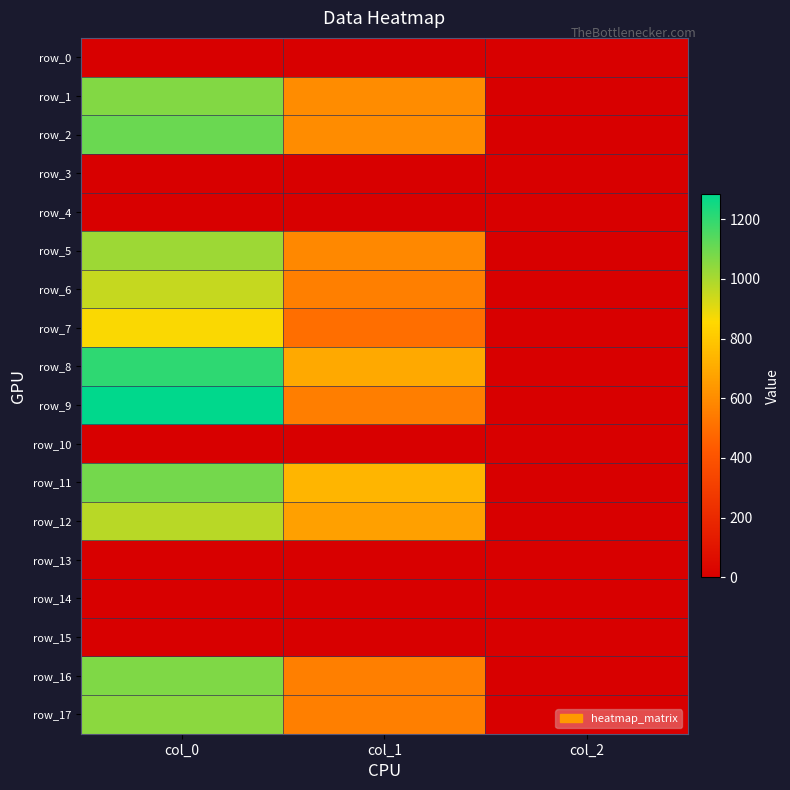

At which category is the sum across all series the highest?

col_0